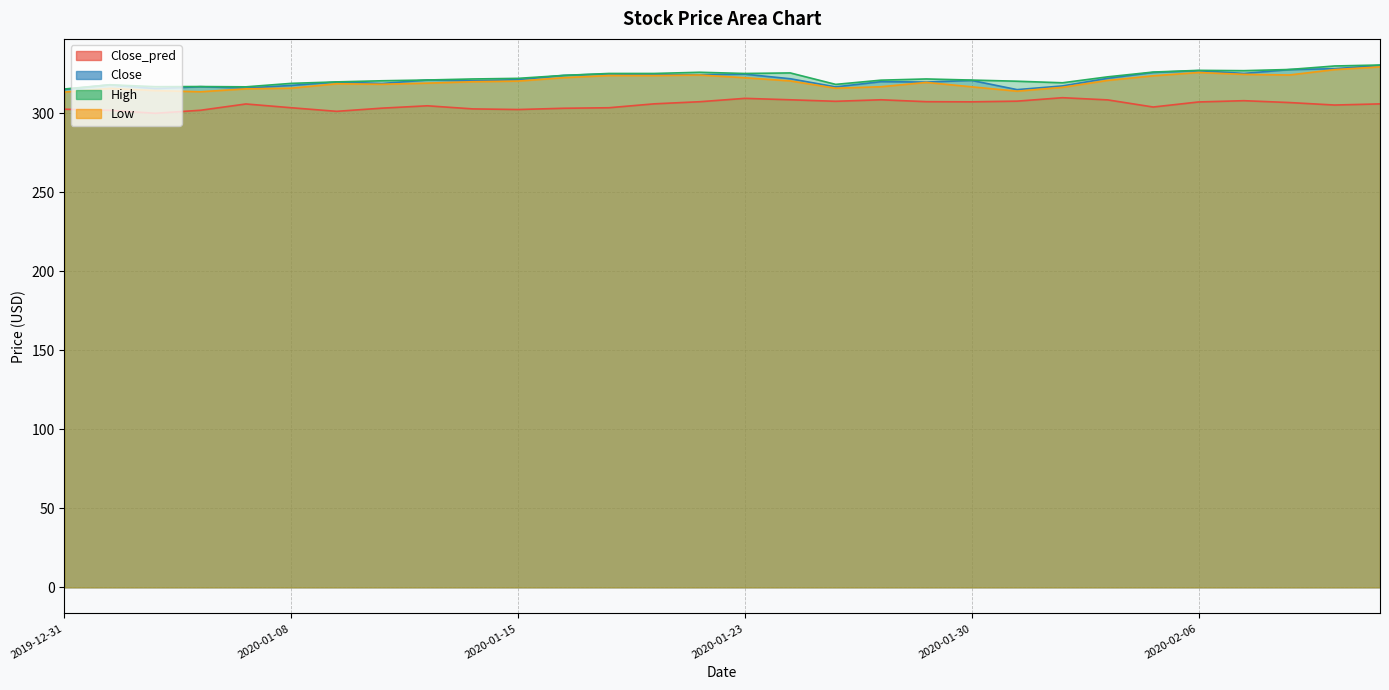

What are all the series names shown in the legend?

Close_pred, Close, High, Low